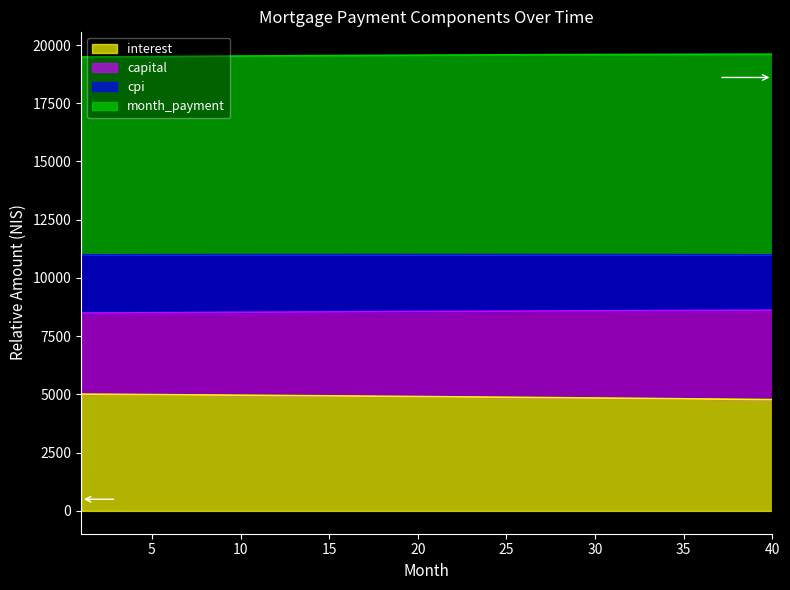

True or false: capital and interest cross at least once.

False